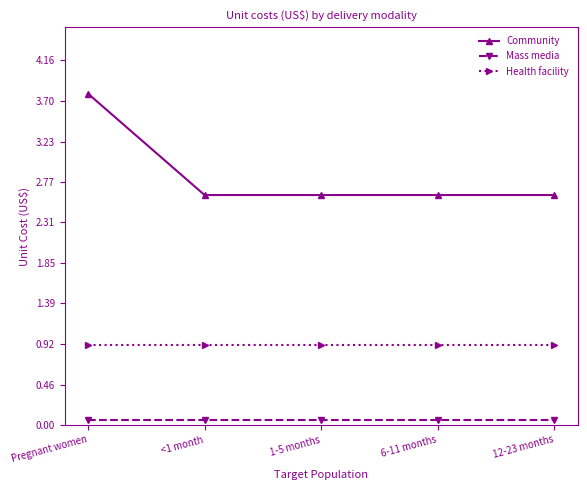

Count the Community values in the range 2 to 3.

4